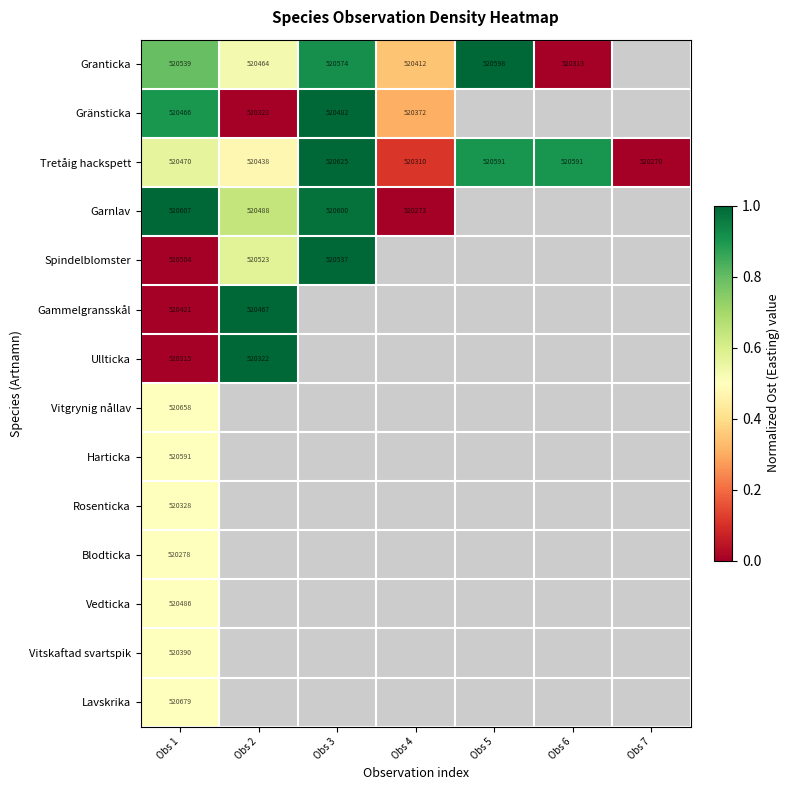

What is the difference between the maximum and minimum values in the Gränsticka series?

1.0